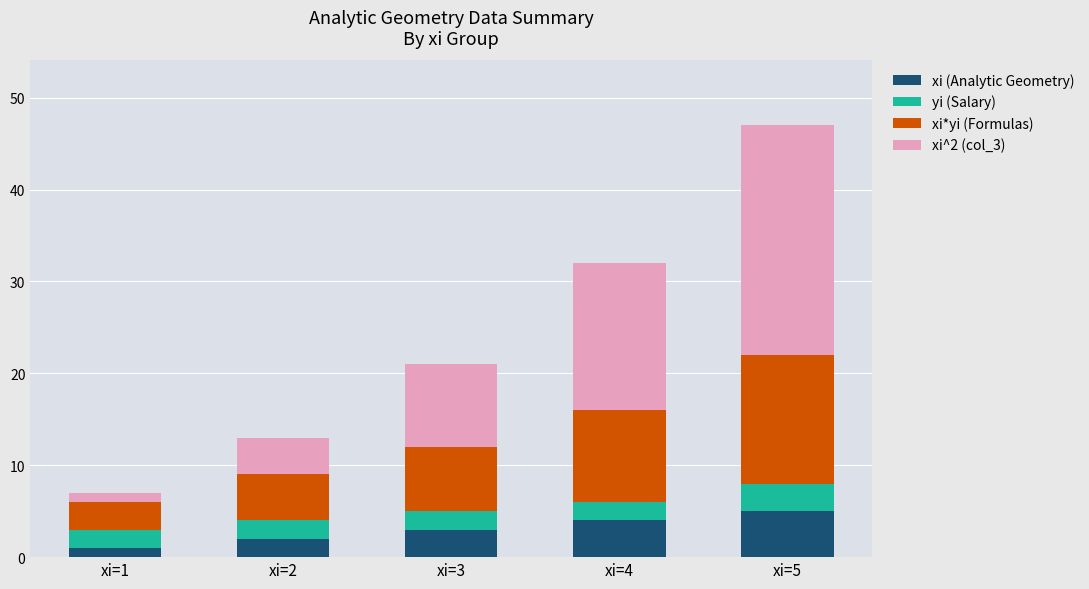

Count the number of categories in the chart.

5